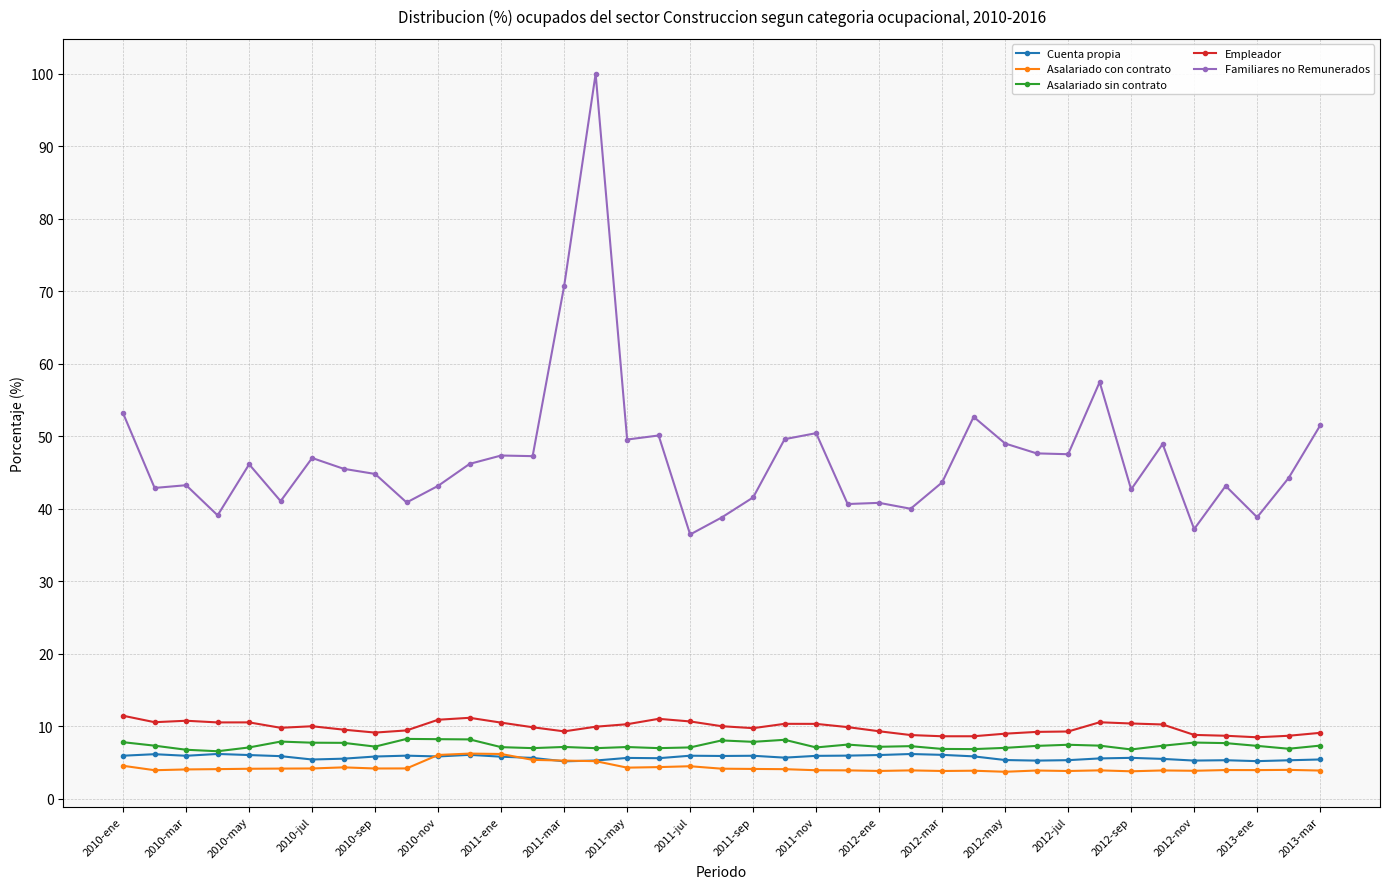

Which series has the largest total across all categories?

Familiares no Remunerados